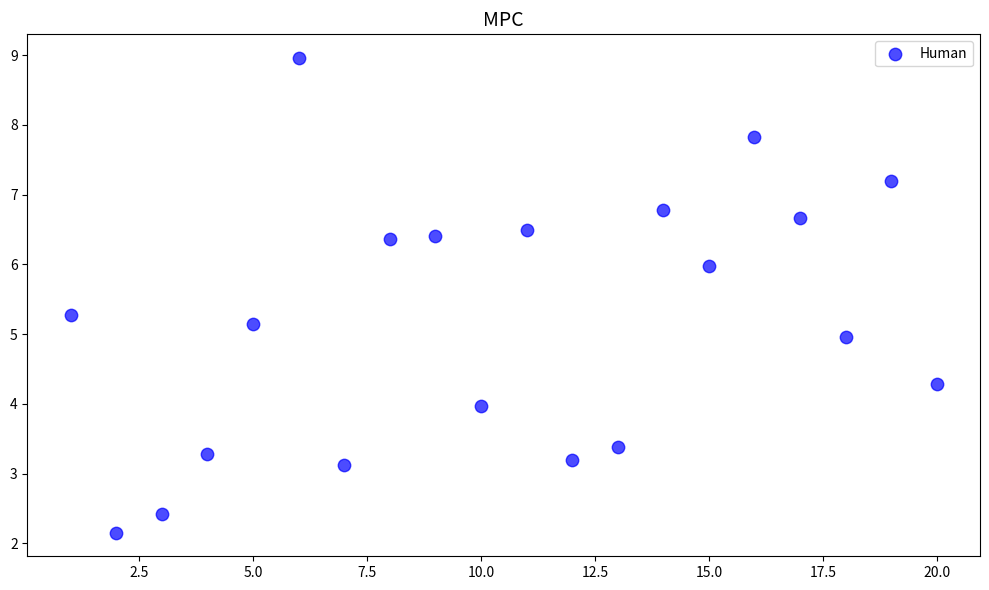

What is the range of Y values (max minus min)?

6.8